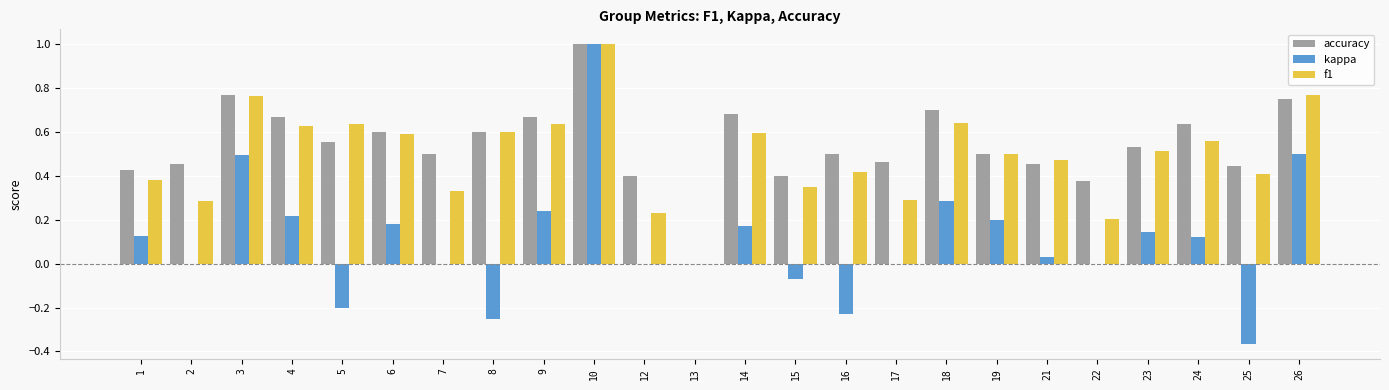

What is the sum of all kappa values?

2.6